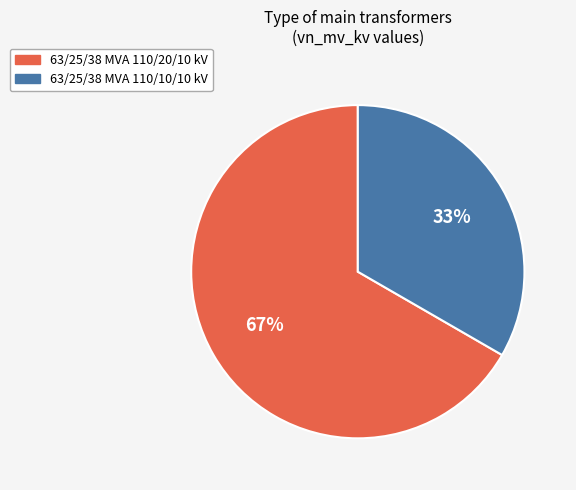

True or false: 63/25/38 MVA 110/20/10 kV accounts for 77% of the total.

False